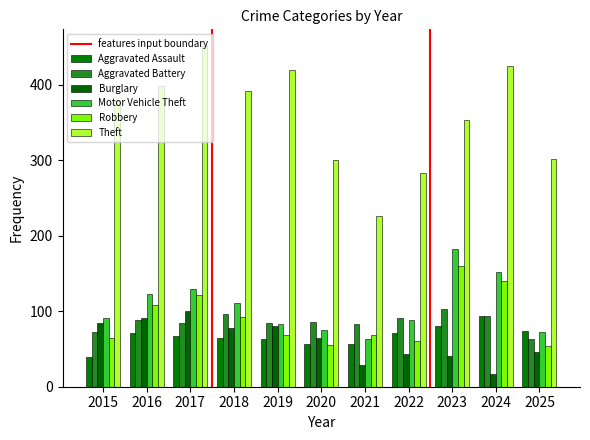

What is the greatest value displayed?

451